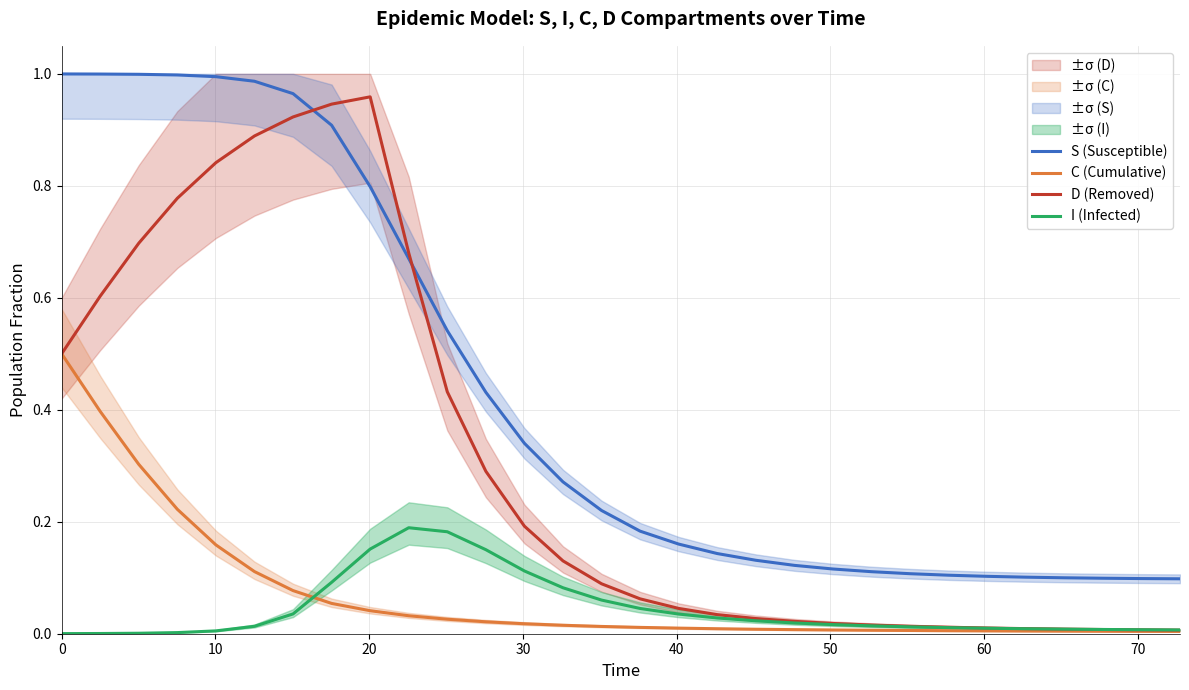

What are all the series names shown in the legend?

S (Susceptible), C (Cumulative), D (Removed), I (Infected)